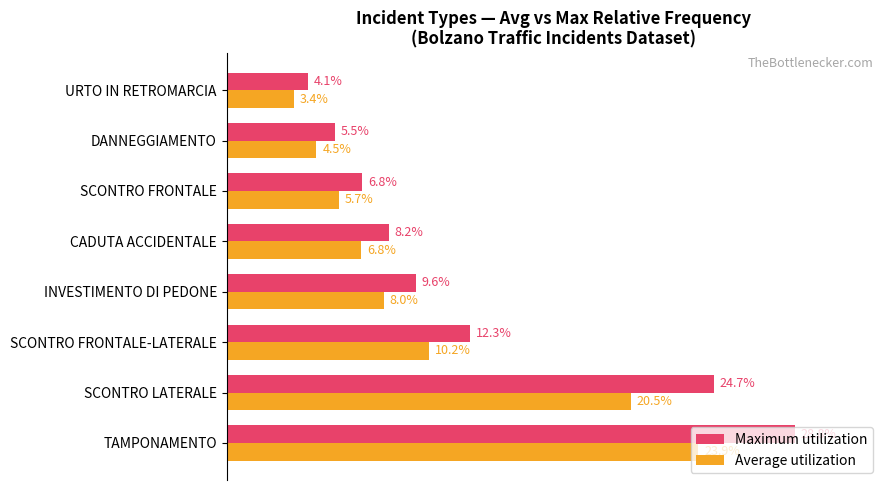

Rank the series at INVESTIMENTO DI PEDONE from highest to lowest value.

Maximum utilization, Average utilization